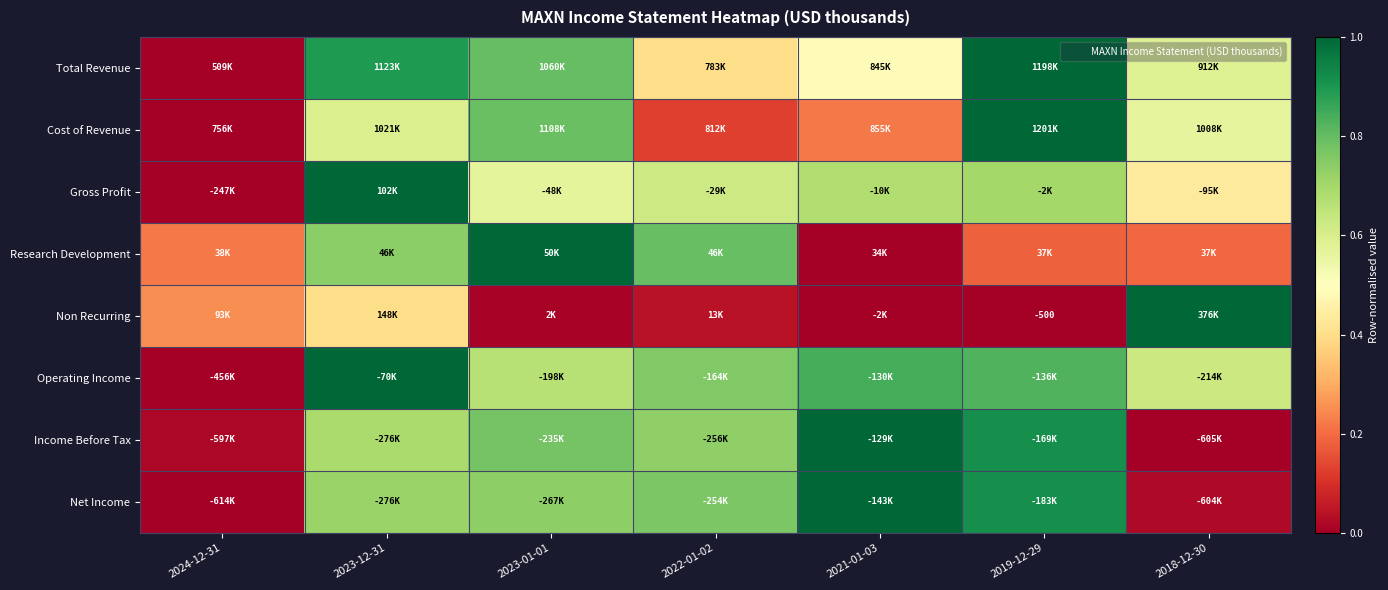

Rank the categories by Operating Income value from highest to lowest.

2023-12-31, 2021-01-03, 2019-12-29, 2022-01-02, 2023-01-01, 2018-12-30, 2024-12-31